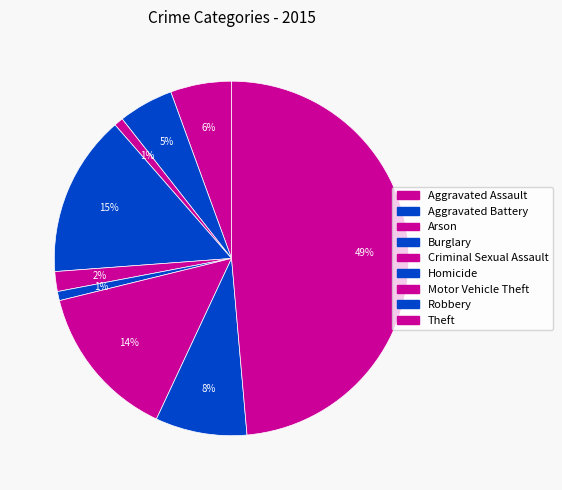

Does any single category account for the majority?

No